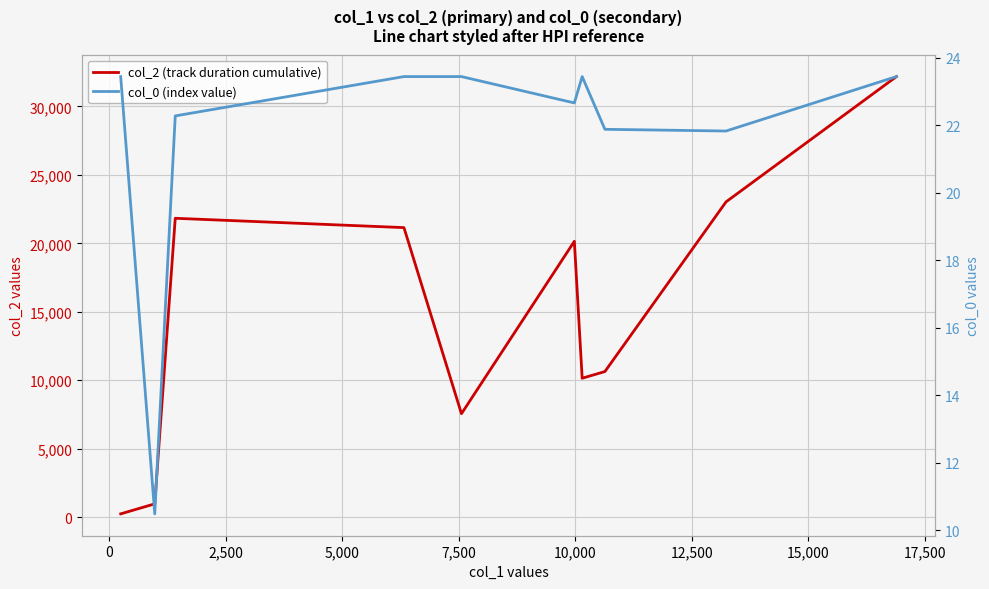

True or false: col_0 (index value) and col_2 (track duration cumulative) cross at least once.

False